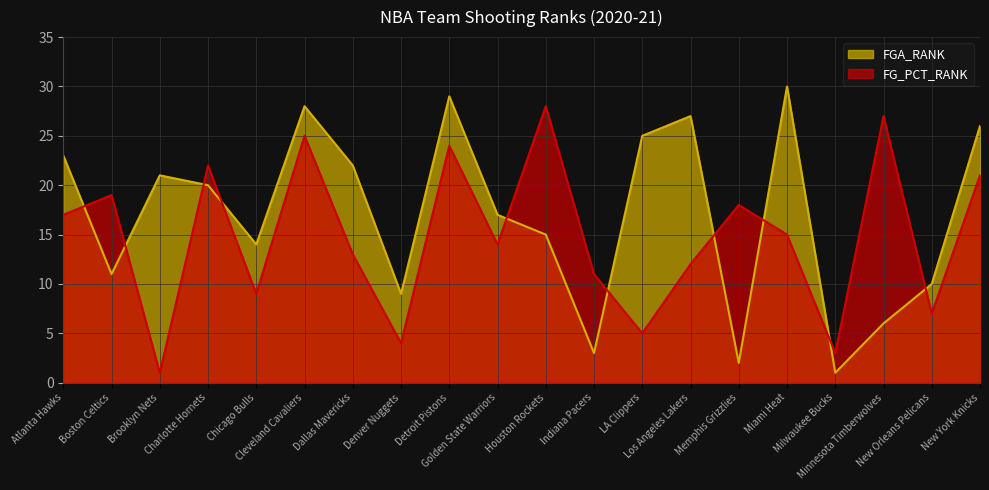

How many lines are shown in the chart?

2